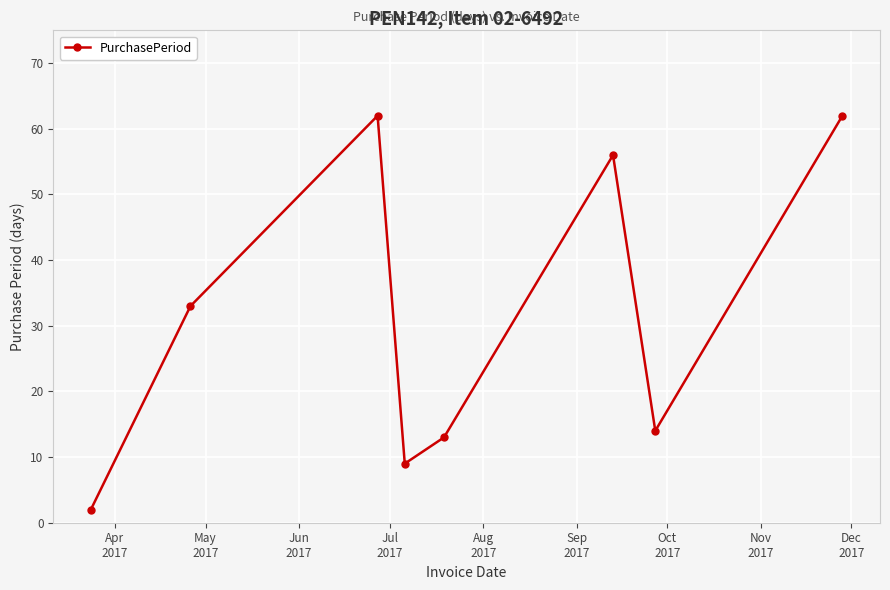

True or false: the data has more than 2 interior local peaks.

False